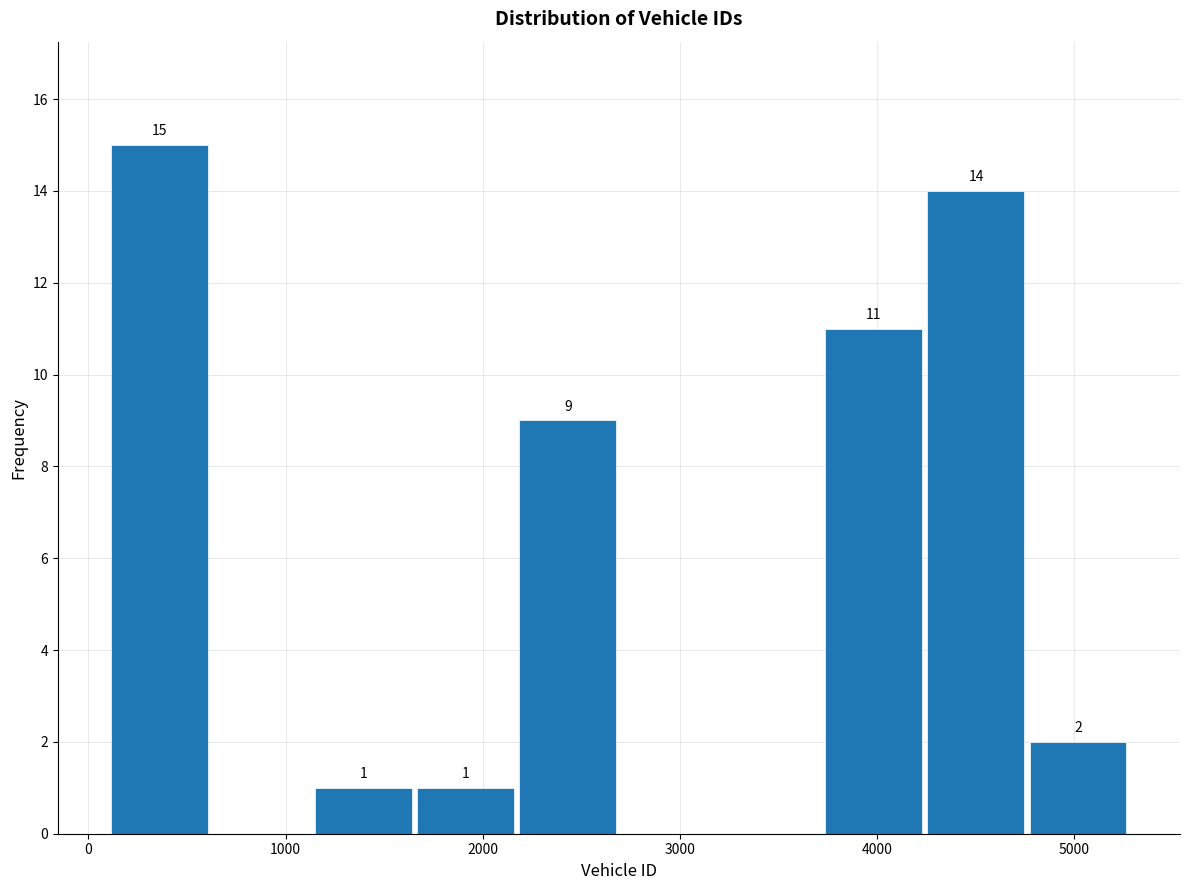

Which range on the x-axis has the tallest bar?

100 to 600